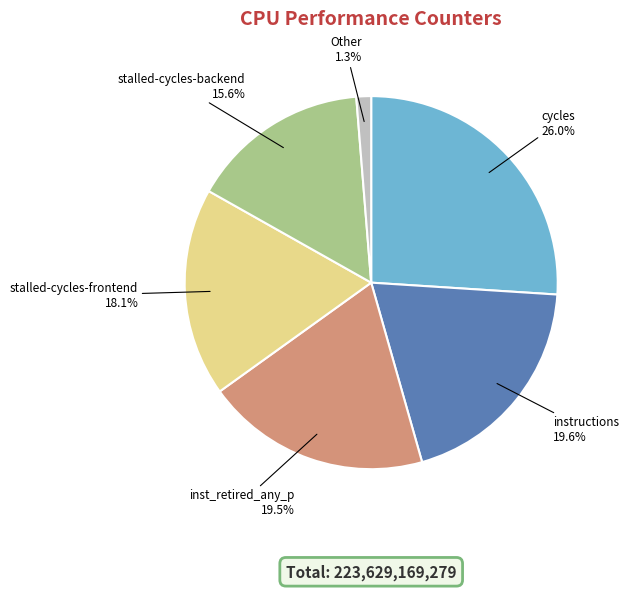

Approximately how many times larger is the value at stalled-cycles-frontend compared to instructions?

0.9